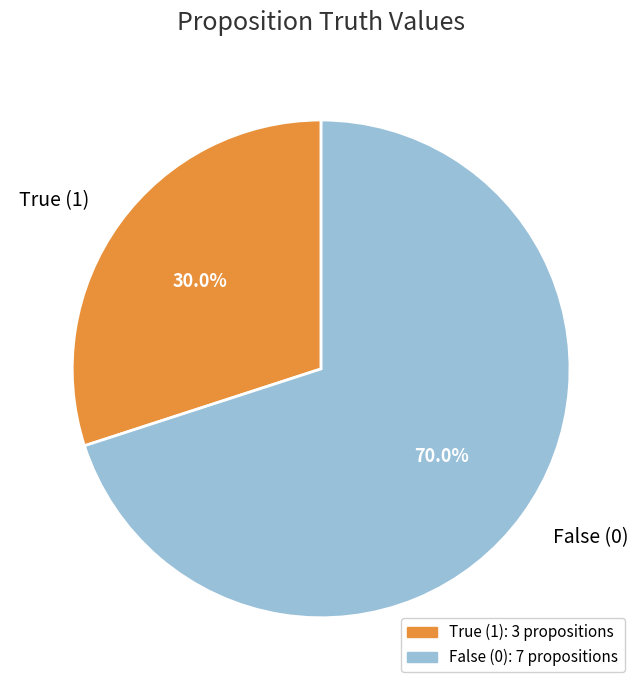

How much of the chart is everything except True (1)?

70.0%